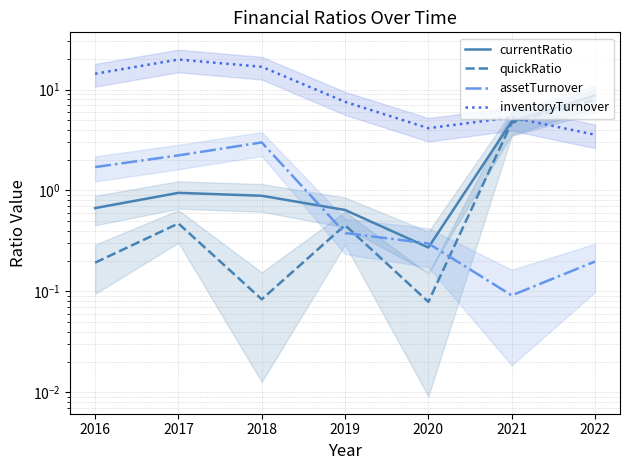

What is the sum of all currentRatio values?

17.0